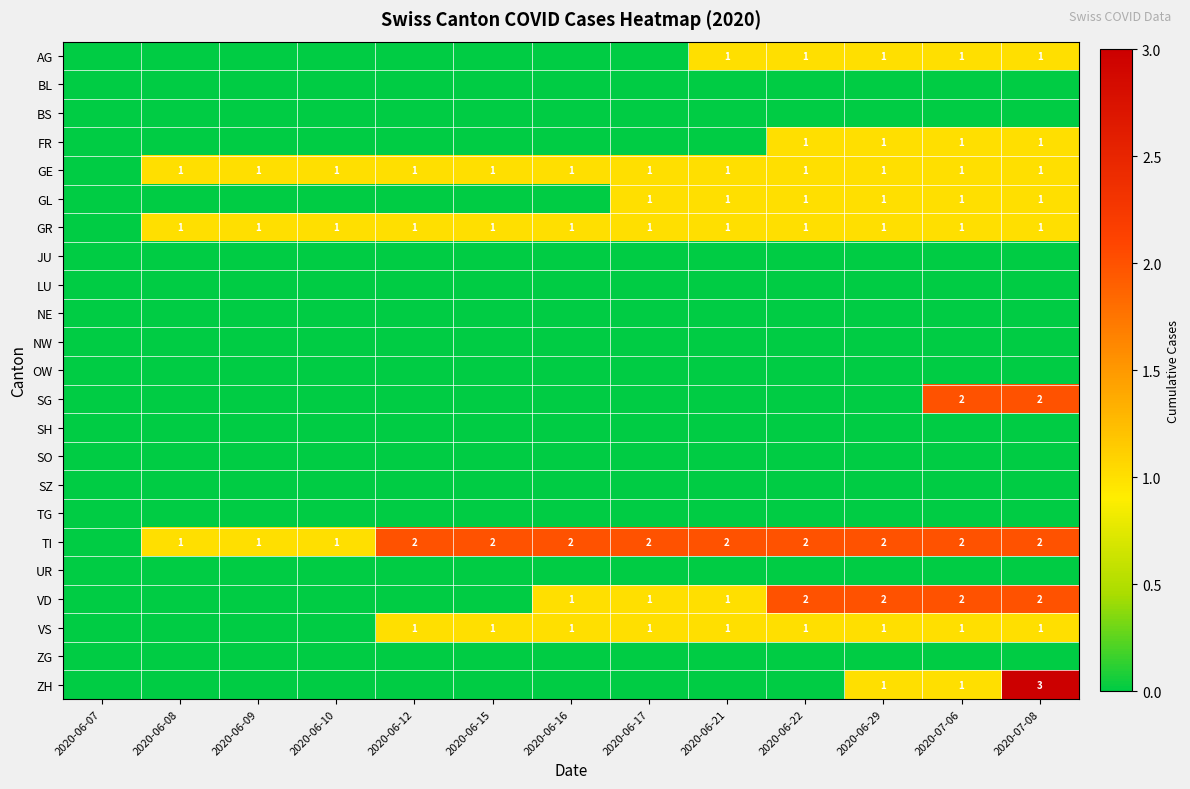

Is it true that VD equals 1 at 2020-06-21?

True